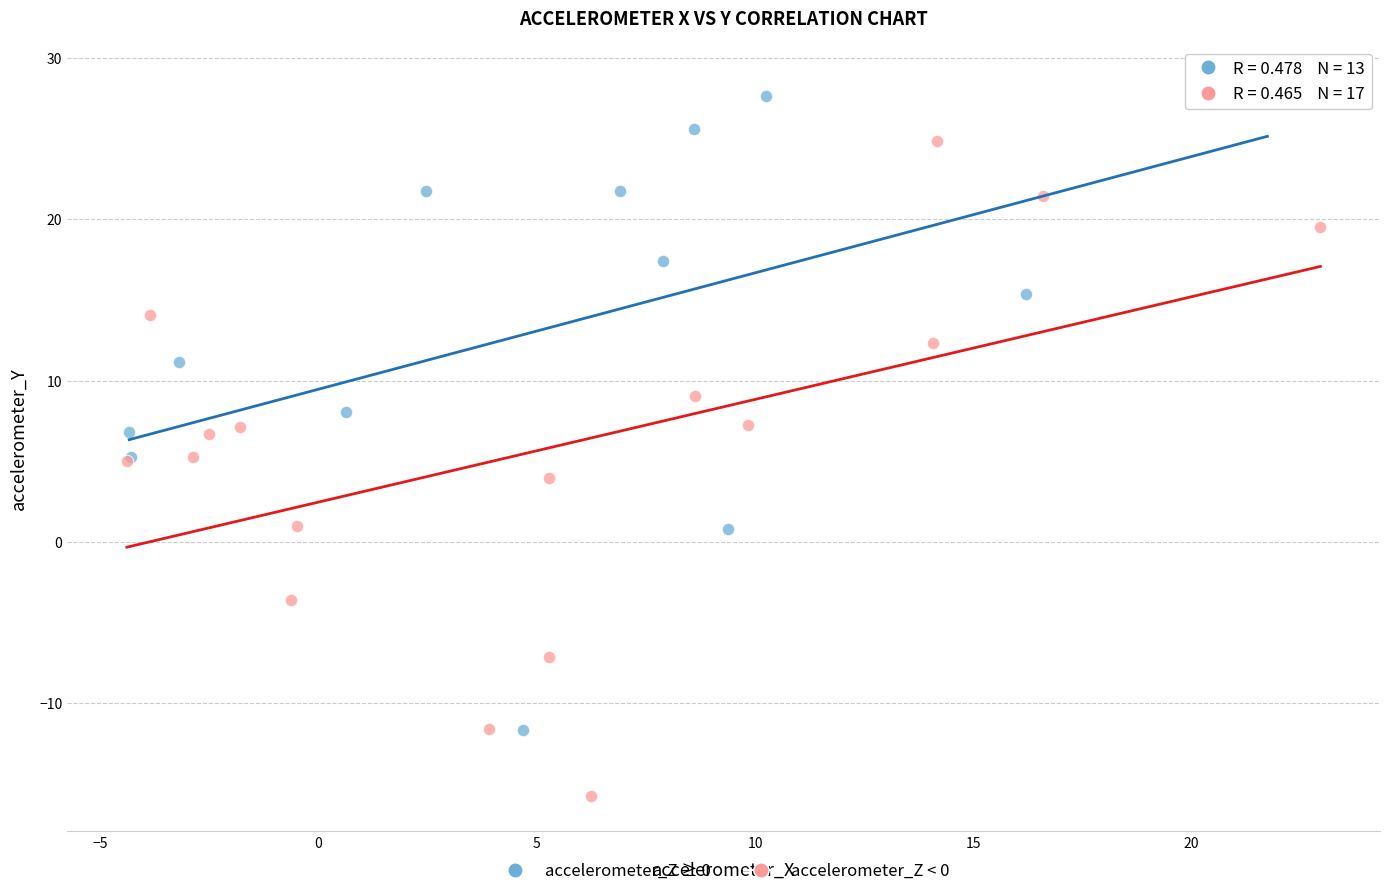

Which series contains the lowest Y value?

accelerometer_Z < 0